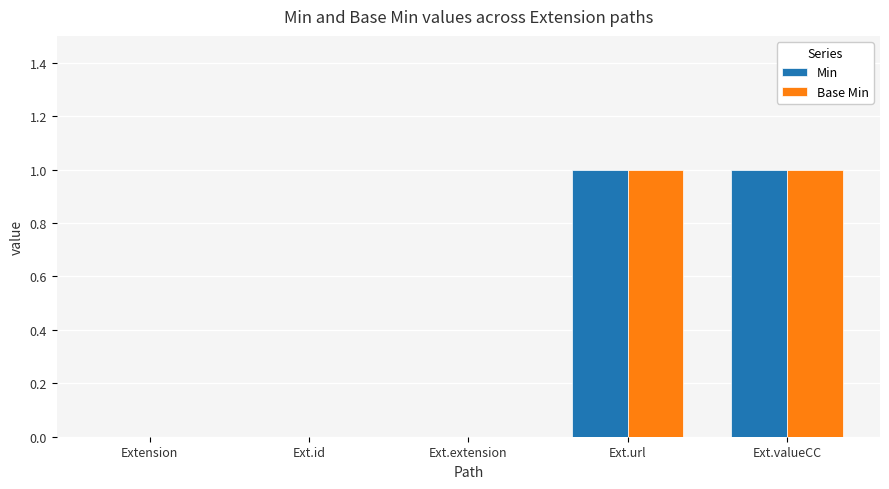

True or false: Base Min has a value of 1 at Ext.url.

True